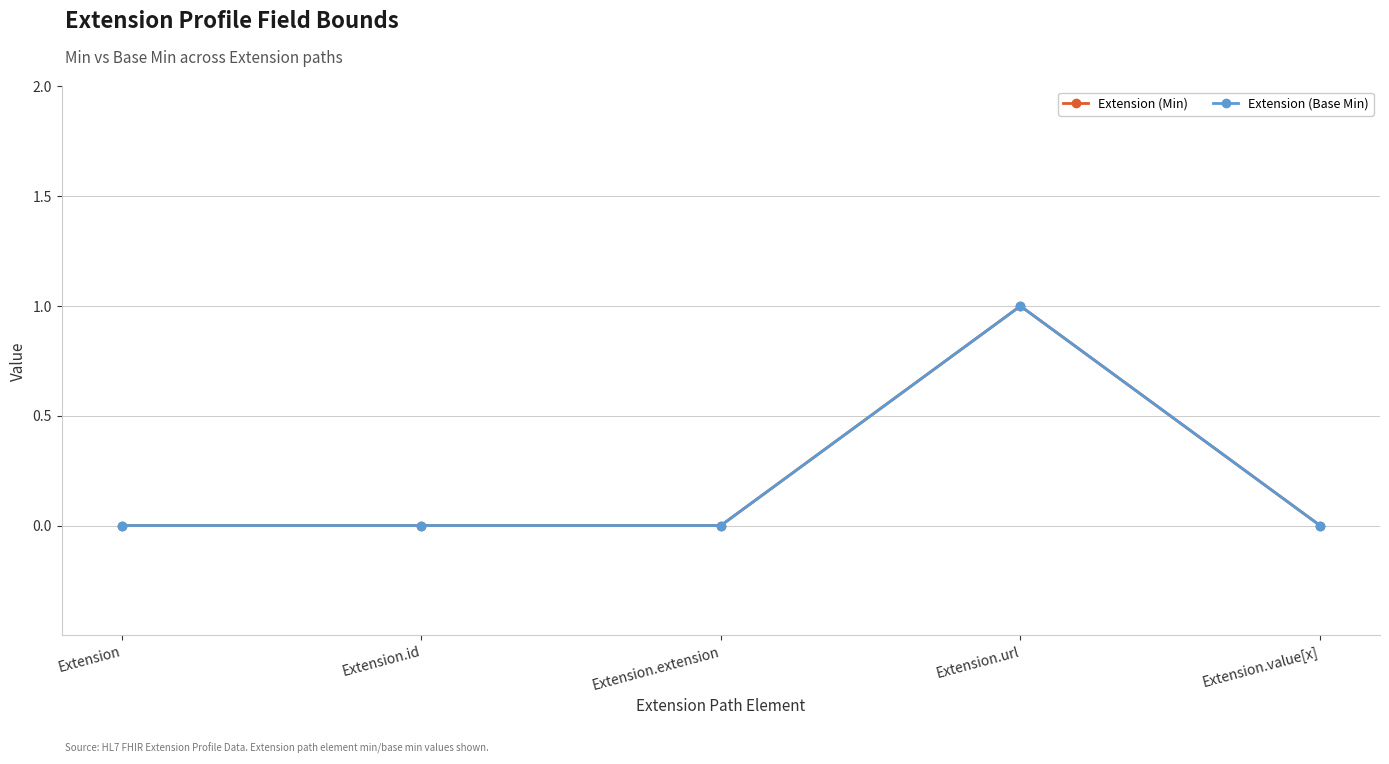

What is the difference between the maximum and second lowest values in the Extension (Base Min) series?

1